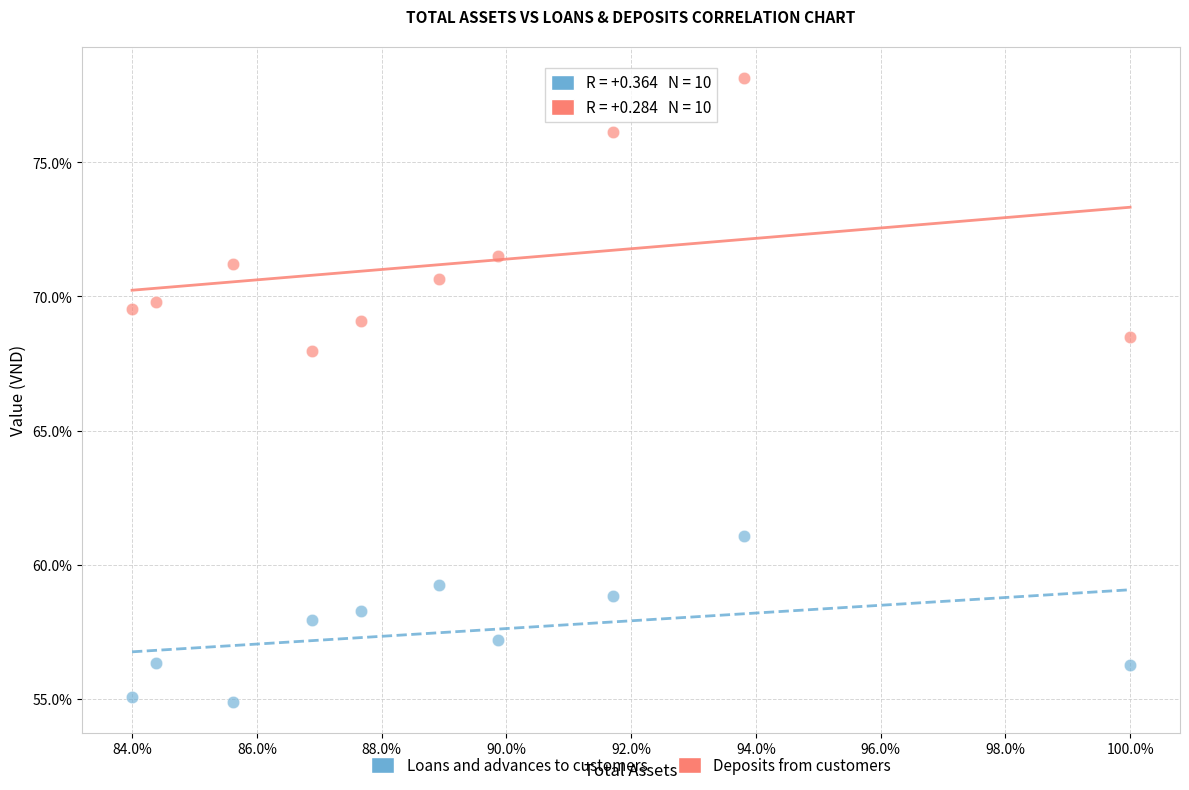

Which series has the largest Y range (max minus min)?

Deposits from customers